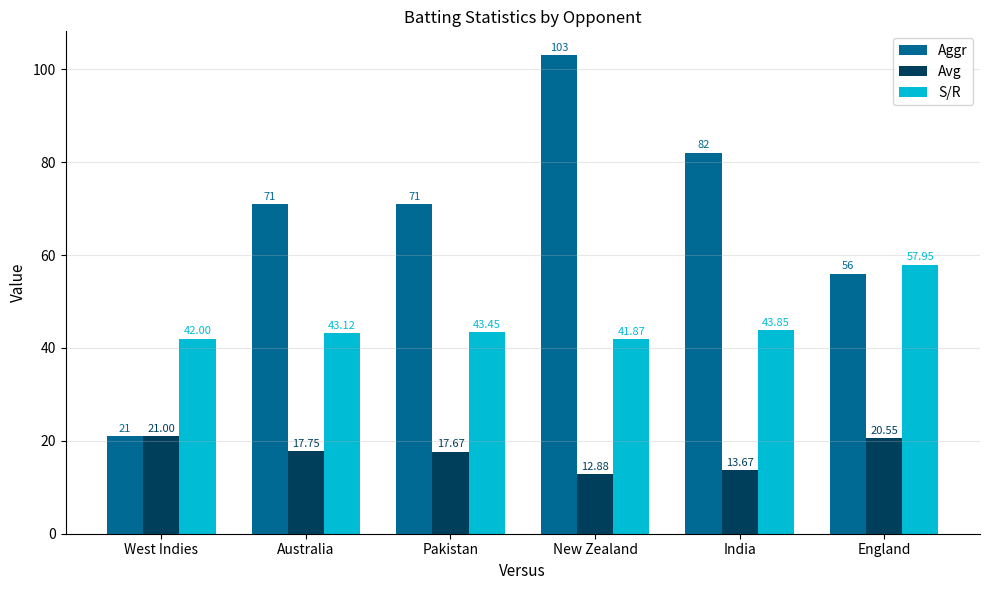

The S/R series shows 74.4 at Australia. True or false?

False